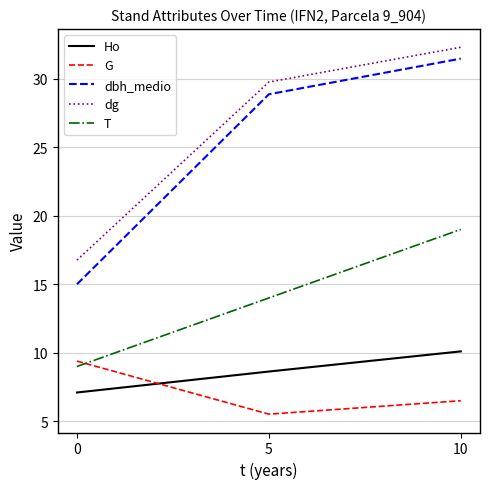

What is the spread (max minus min) of values at 10?

25.8